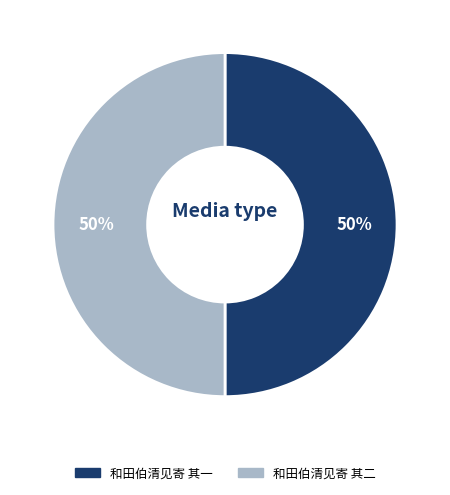

How many slices are in this pie chart?

2